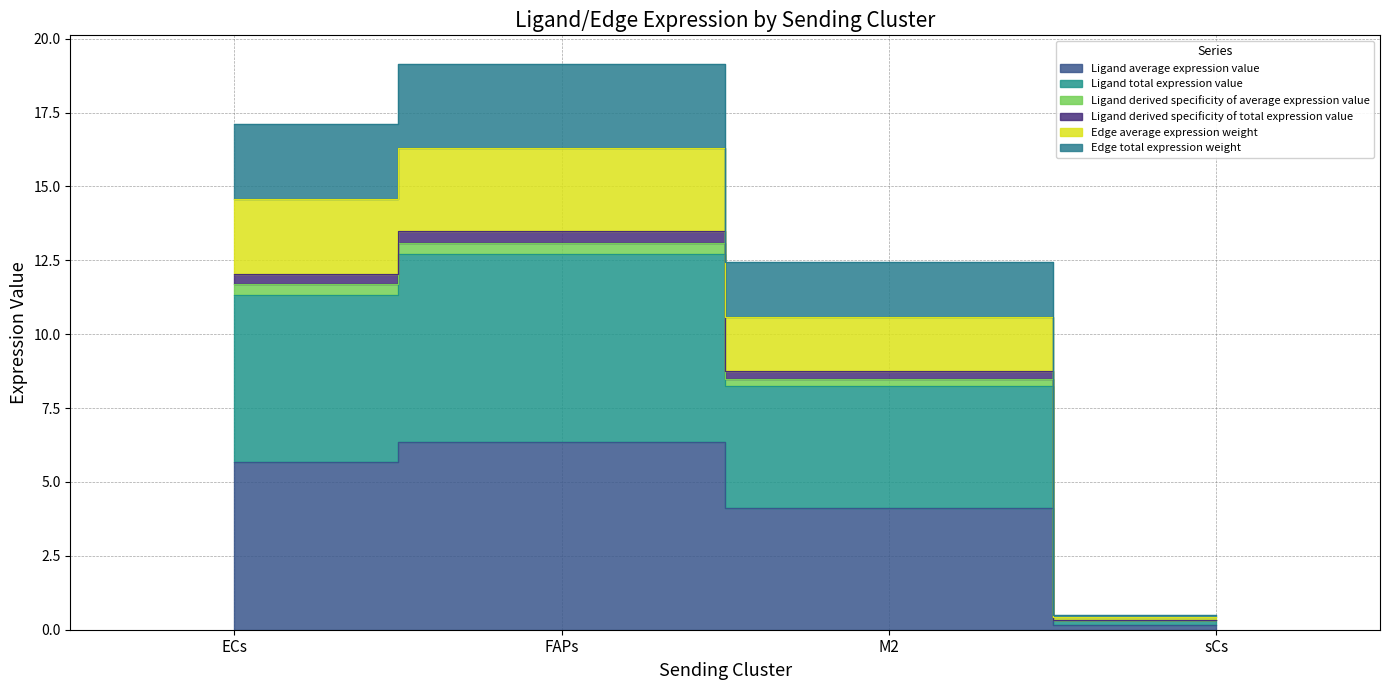

Where is Ligand total expression value nearest to the value 3?

M2